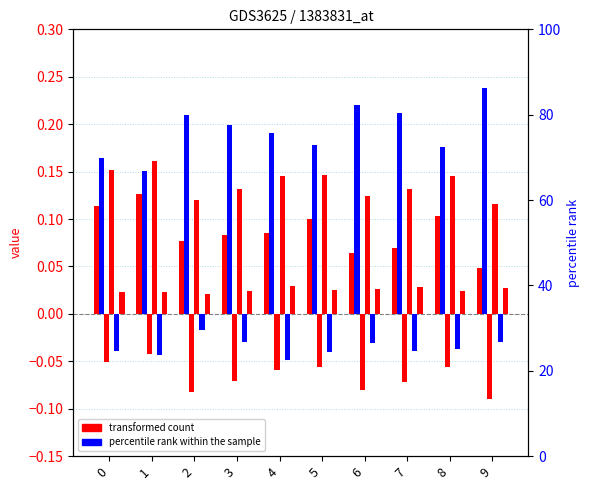

The col_5 series shows -0.0 at 8. True or false?

True